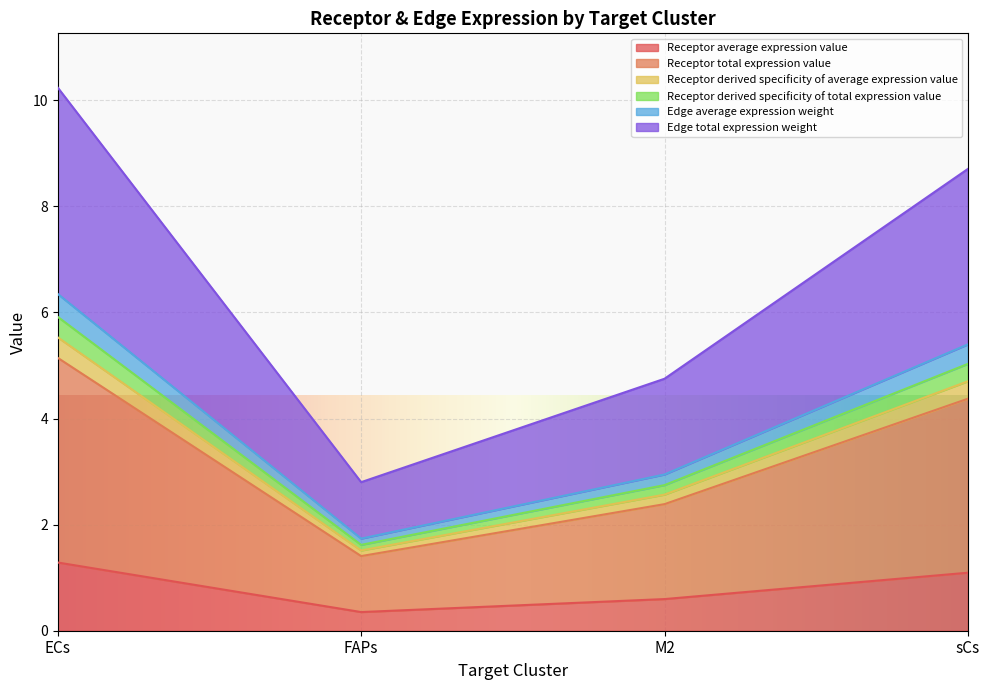

Does the chart display data point markers on the line(s)?

No